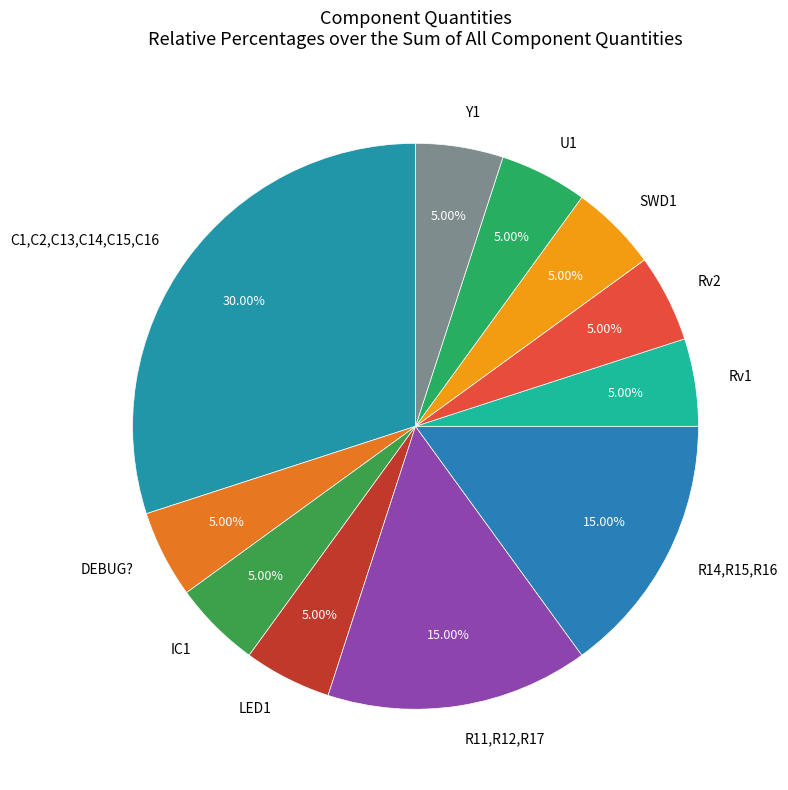

Is there any slice that represents more than half of the pie?

No